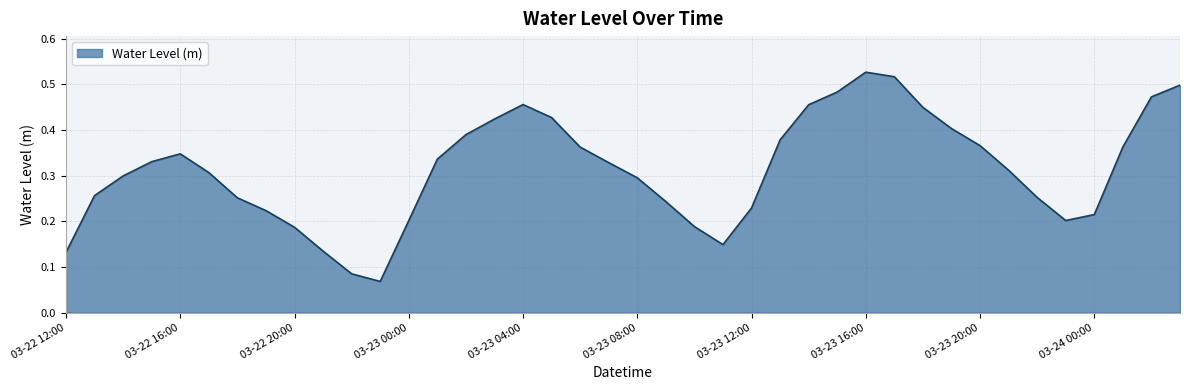

What is the average value?

0.3